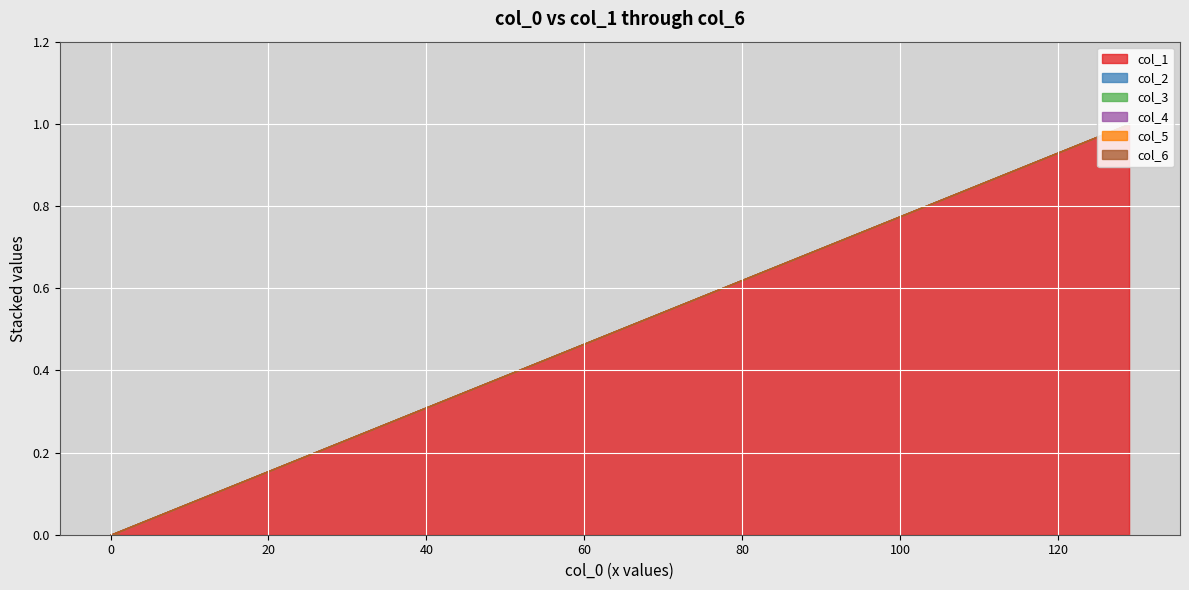

The col_2 series shows 0 at 6. True or false?

True